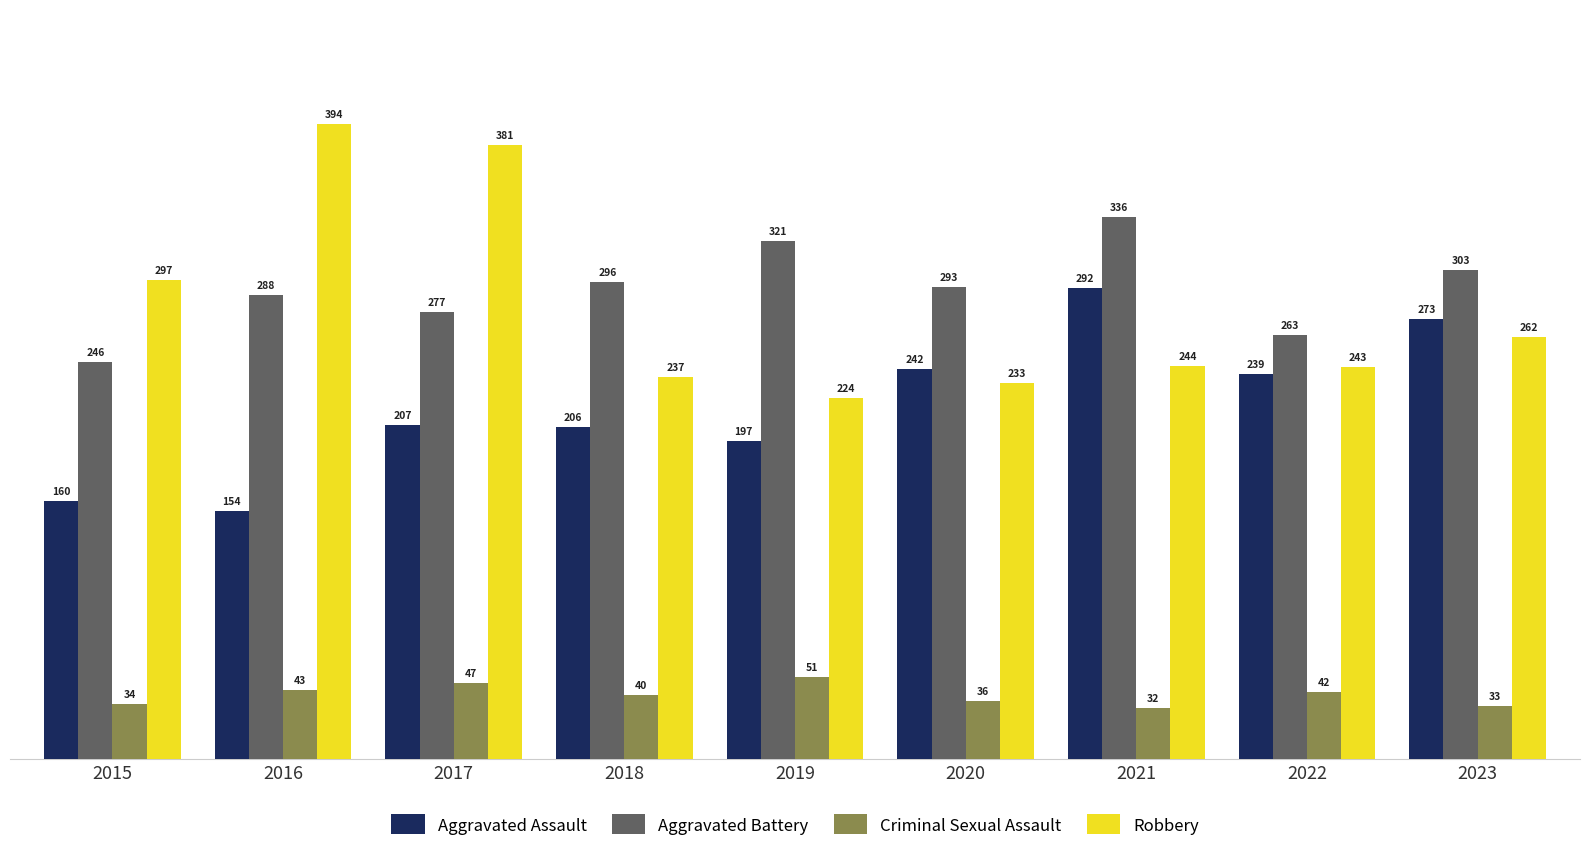

At 2020, list the series in order from largest to smallest.

Aggravated Battery, Aggravated Assault, Robbery, Criminal Sexual Assault